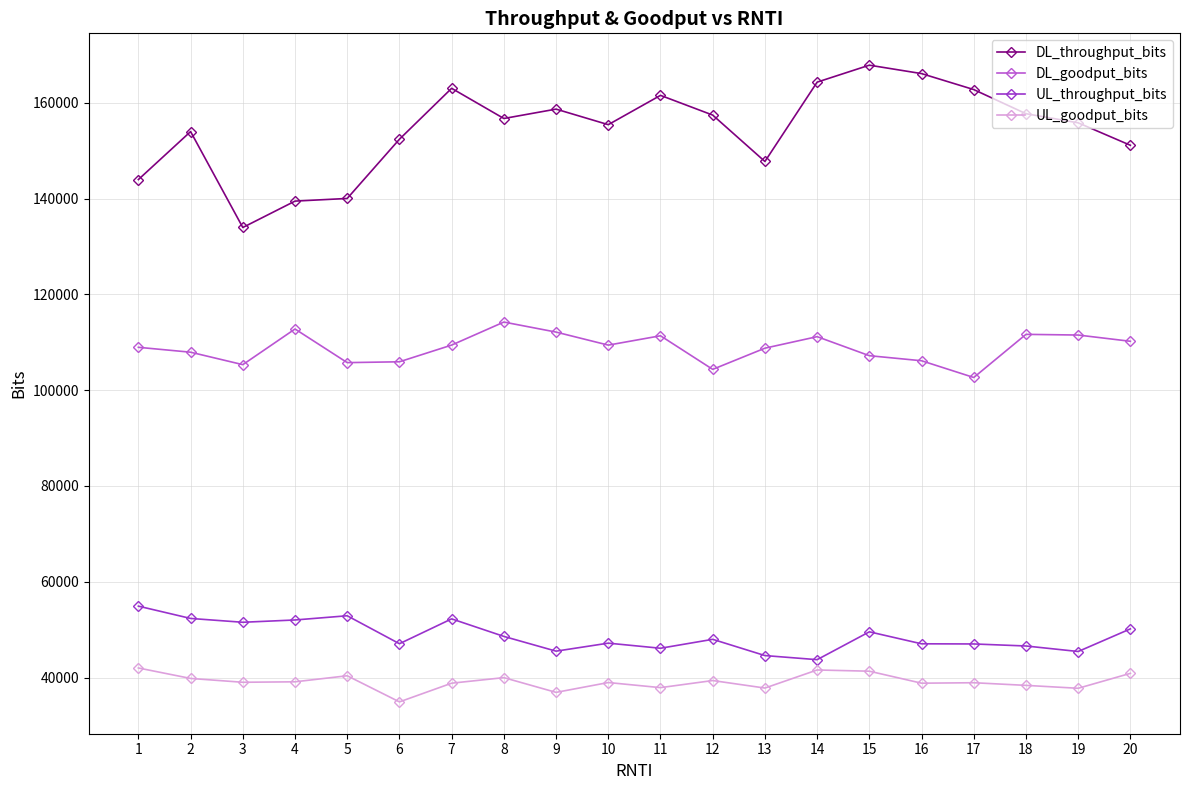

At 9, list the series in order from smallest to largest.

UL_goodput_bits, UL_throughput_bits, DL_goodput_bits, DL_throughput_bits